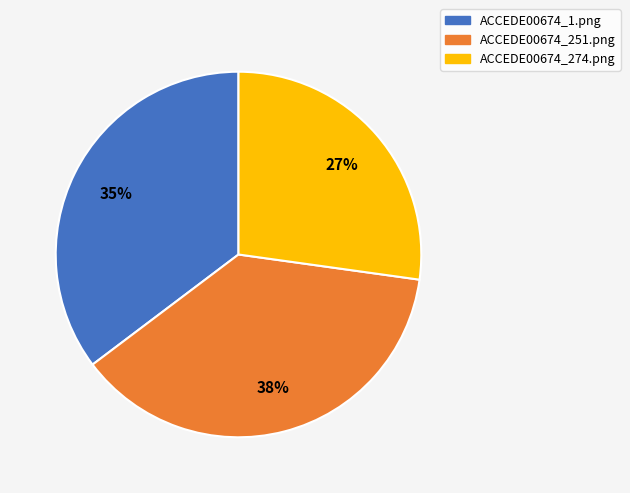

What percentage is the ACCEDE00674_274.png slice, to the nearest percent?

27%